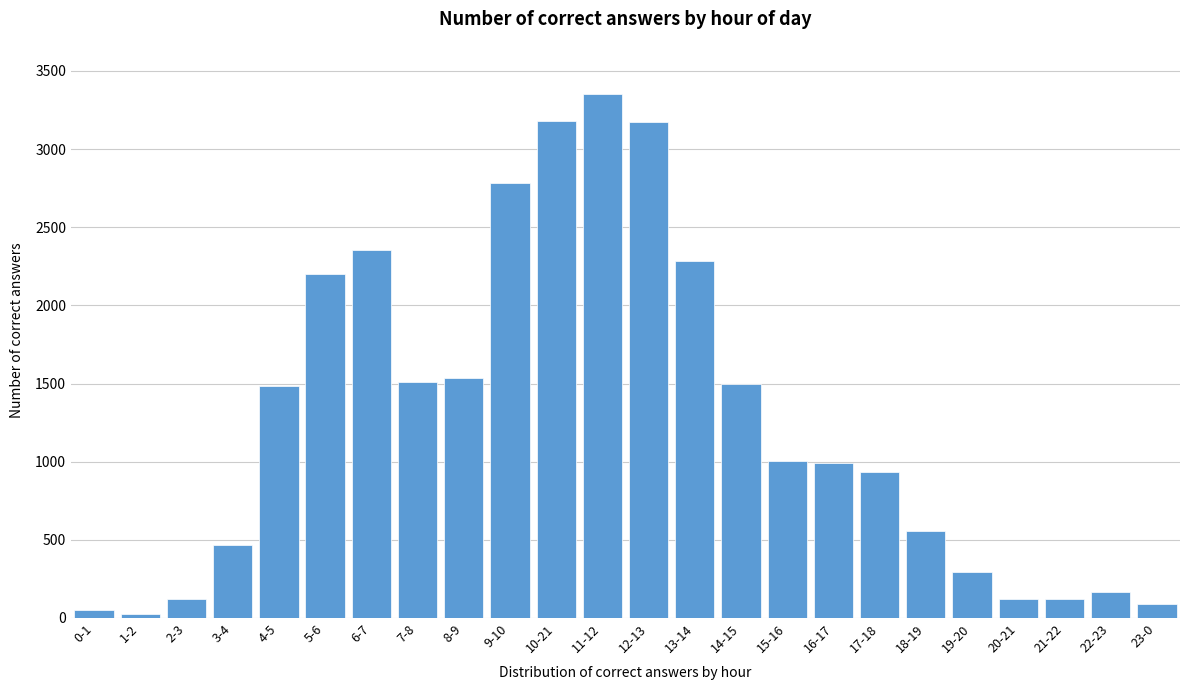

Which category has the highest value across all series?

11-12